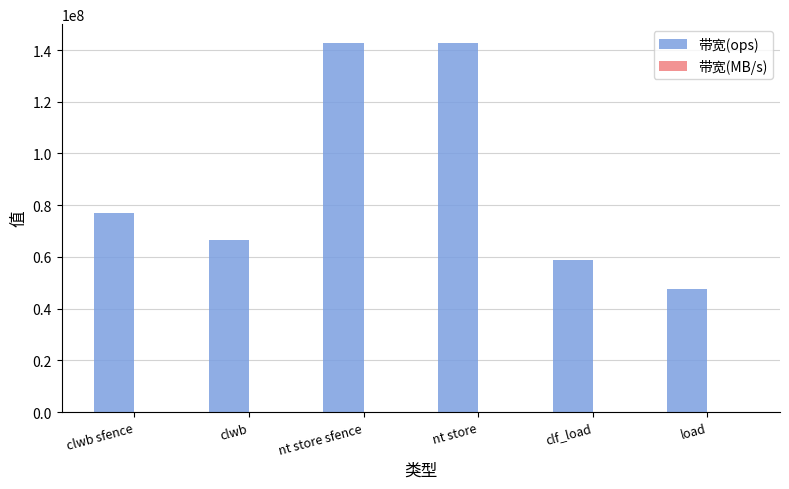

Which series has the largest range (max minus min)?

带宽(ops)